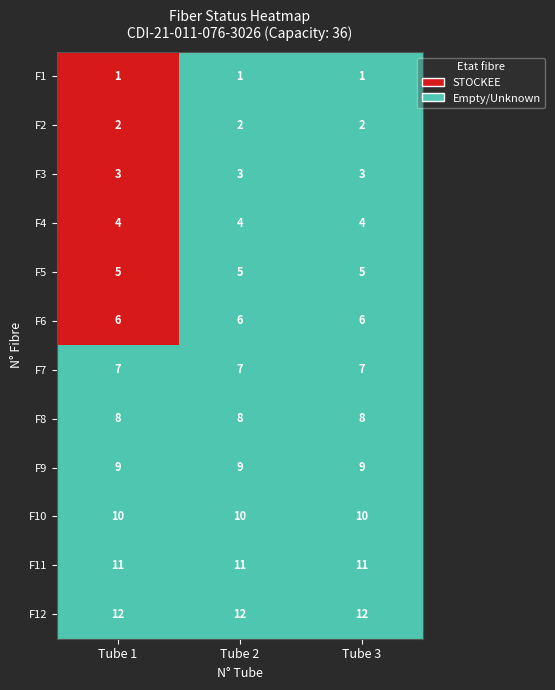

Reading left to right, what are all the values shown in this chart?

Tube 1: 0=1	1=2	2=3	3=4	4=5	5=6	6=7	7=8	8=9	9=10	10=11	11=12
Tube 2: 0=1	1=2	2=3	3=4	4=5	5=6	6=7	7=8	8=9	9=10	10=11	11=12
Tube 3: 0=1	1=2	2=3	3=4	4=5	5=6	6=7	7=8	8=9	9=10	10=11	11=12